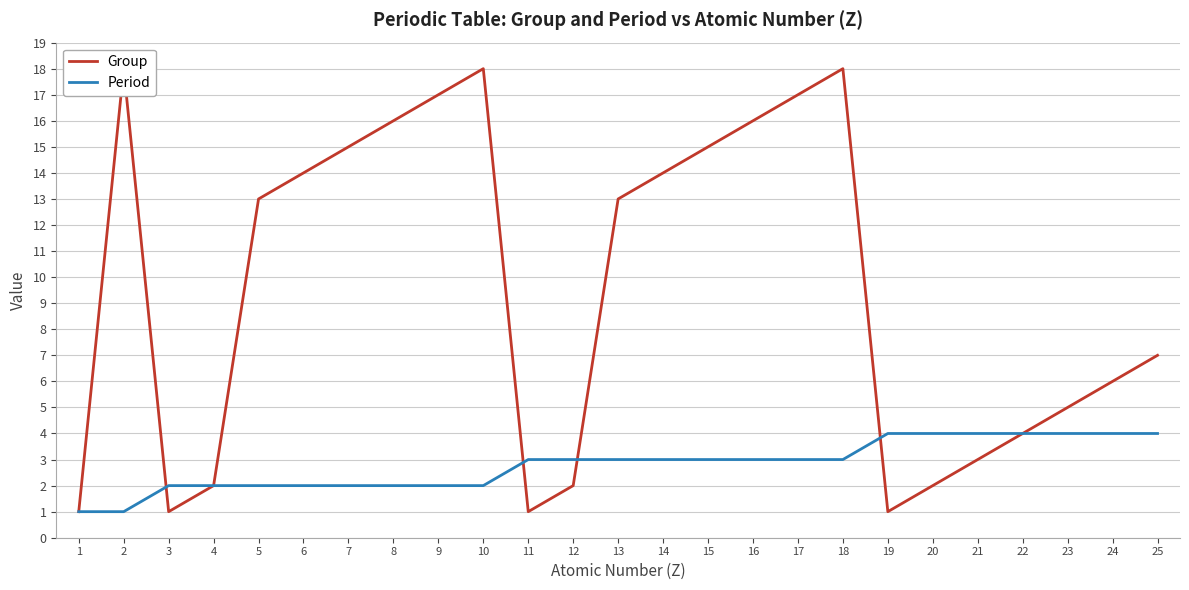

True or false: Group has more than 0 points higher than both neighbors.

True